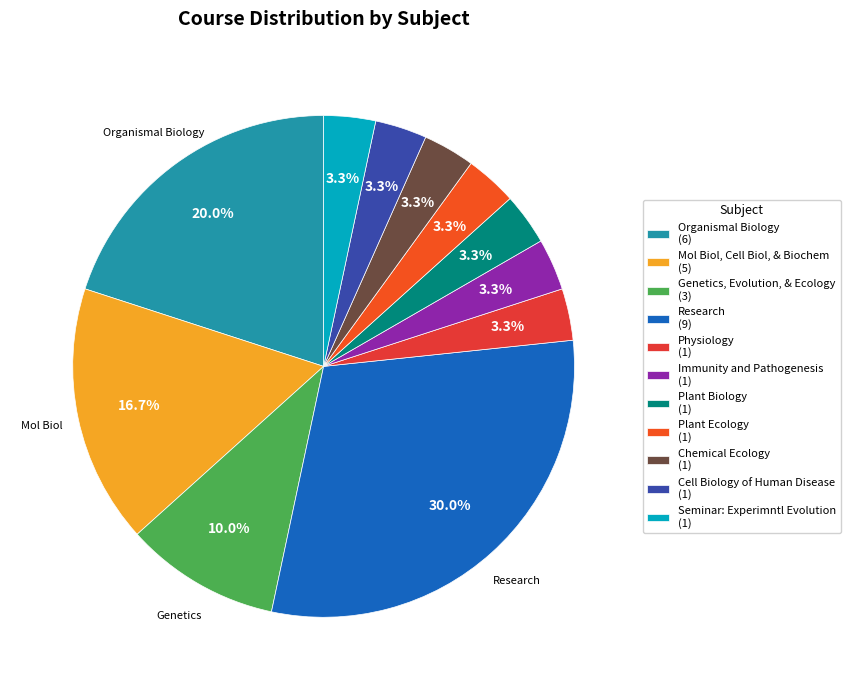

How many segments does this pie chart have?

11